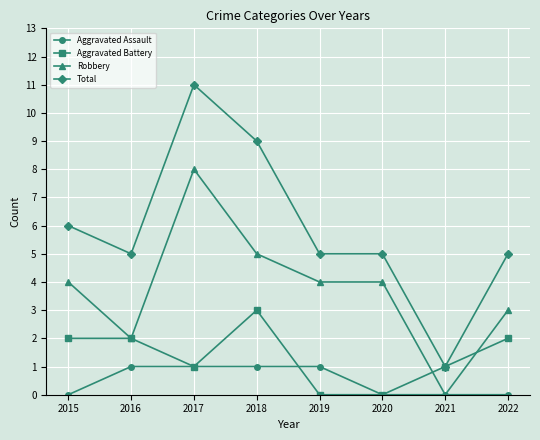

At how many categories does at least one series exceed 10?

1